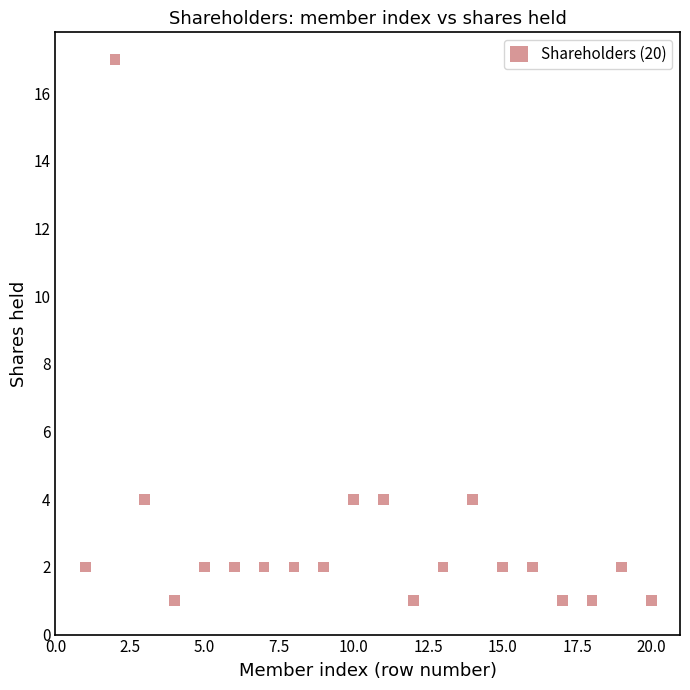

What is the range of Y values (max minus min)?

16